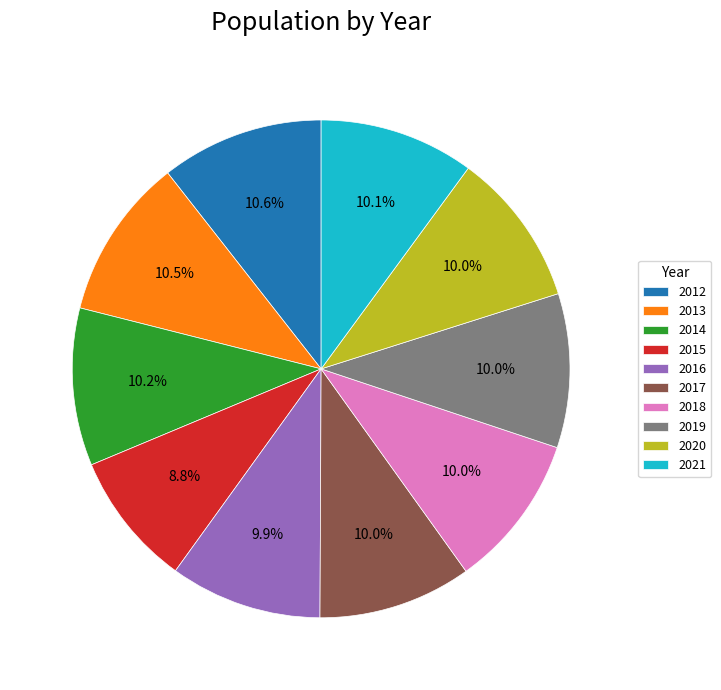

Between 2012 and 2020, which is larger?

2012